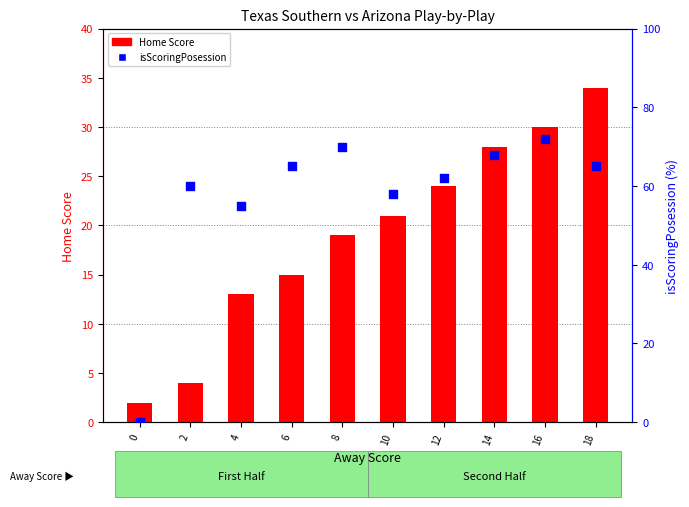

What is the total value across all series at 4?

68